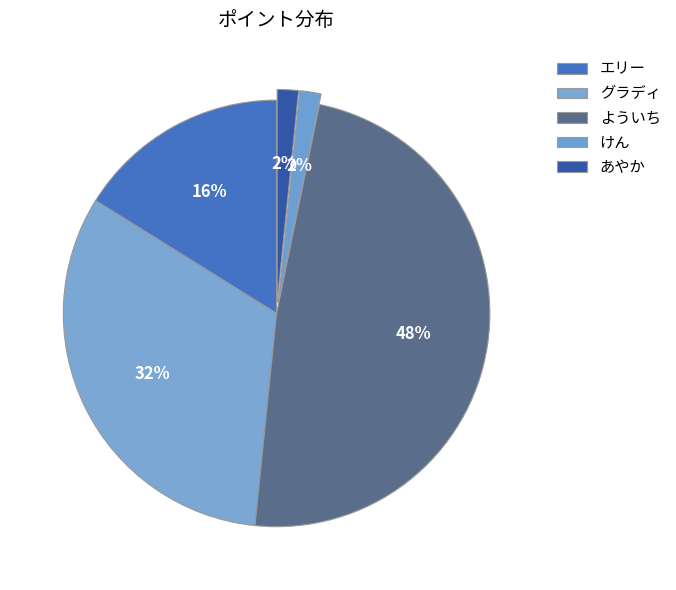

Does けん represent more than half of the total?

No